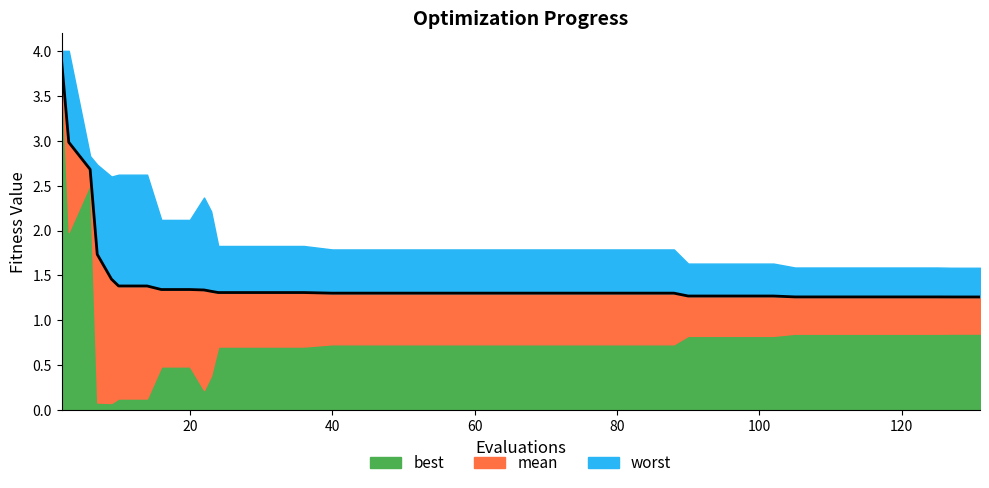

What is the label of the 25th point from the right?

40